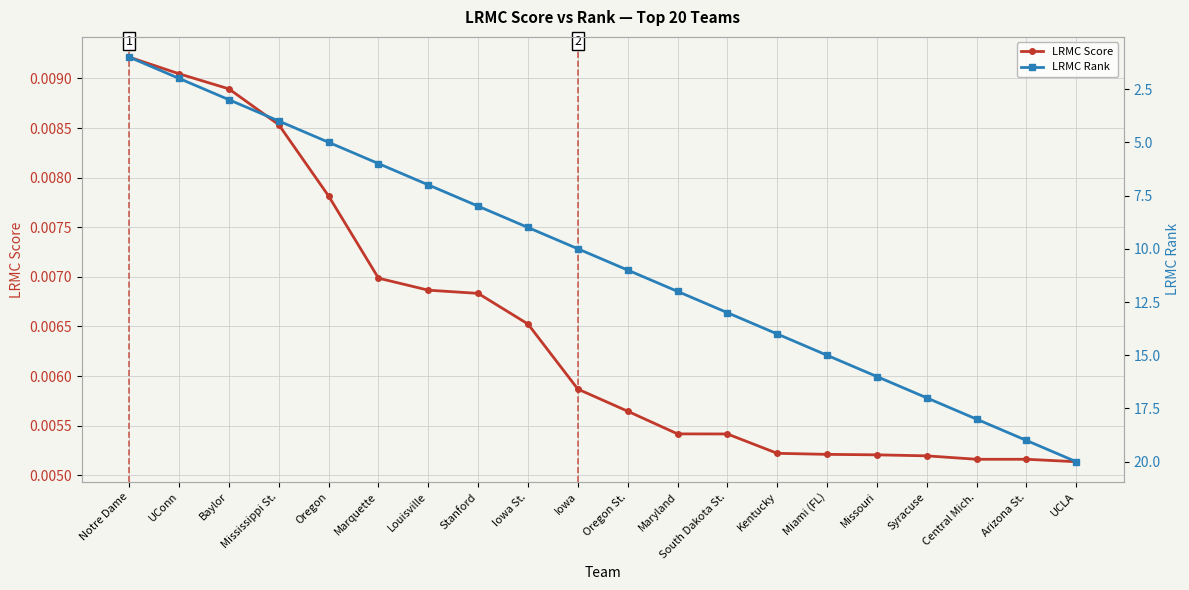

Reading left to right, extract all data points from this chart.

LRMC Score: 0.0	0.0	0.0	0.0	0.0	0.0	0.0	0.0	0.0	0.0	0.0	0.0	0.0	0.0	0.0	0.0	0.0	0.0	0.0	0.0
LRMC Rank: 1.0	2.0	3.0	4.0	5.0	6.0	7.0	8.0	9.0	10.0	11.0	12.0	13.0	14.0	15.0	16.0	17.0	18.0	19.0	20.0